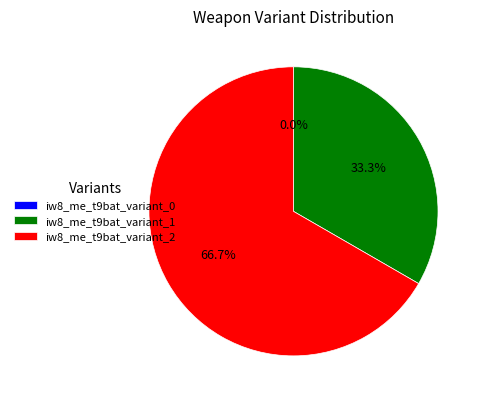

To the nearest percent, what is the combined percentage of iw8_me_t9bat_variant_1 and iw8_me_t9bat_variant_2?

100%